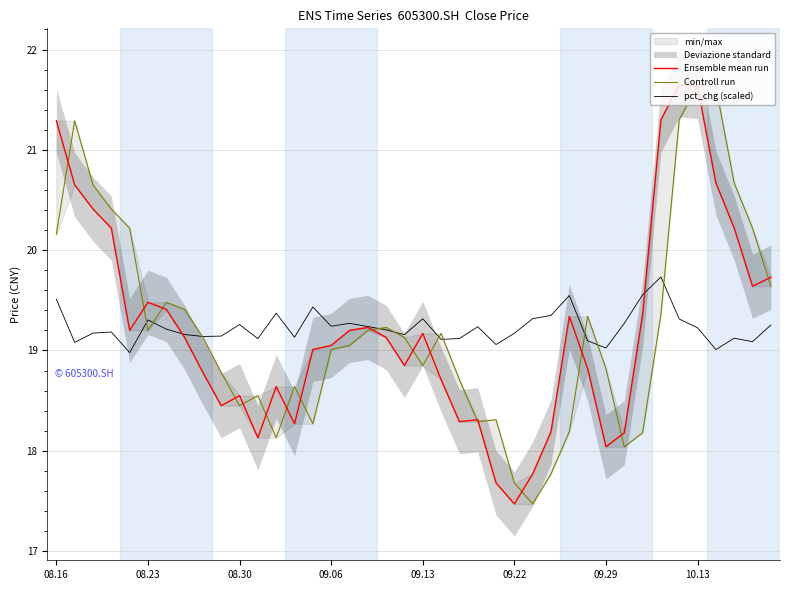

Between 36 and 11, which is larger?

36